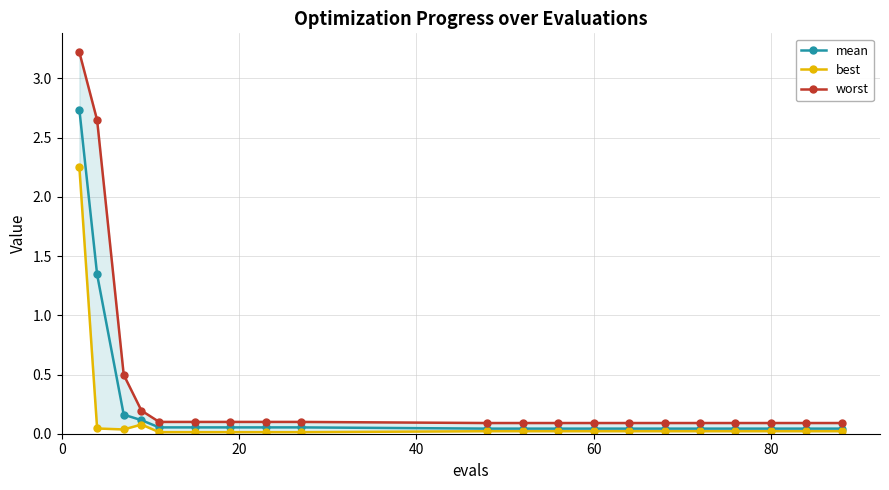

The mean series shows 0.1 at 19. True or false?

False